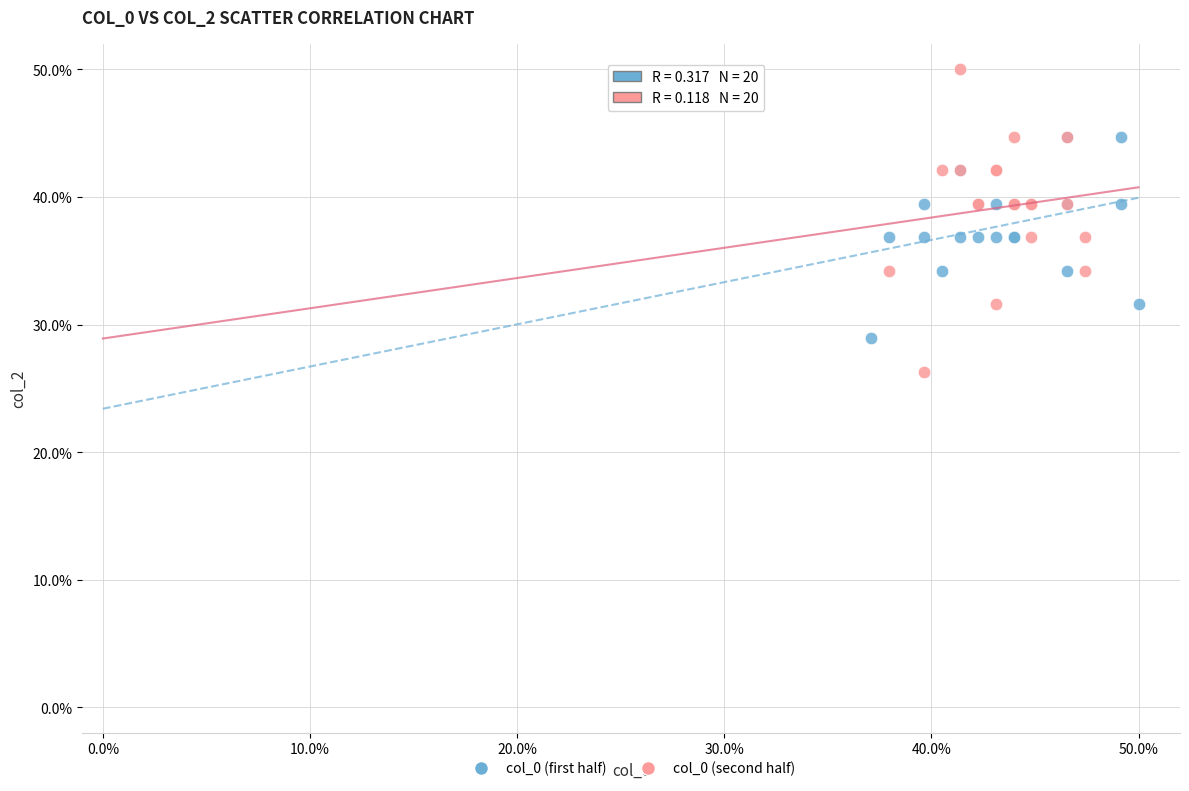

Which series reaches the minimum Y coordinate?

col_0 (second half)